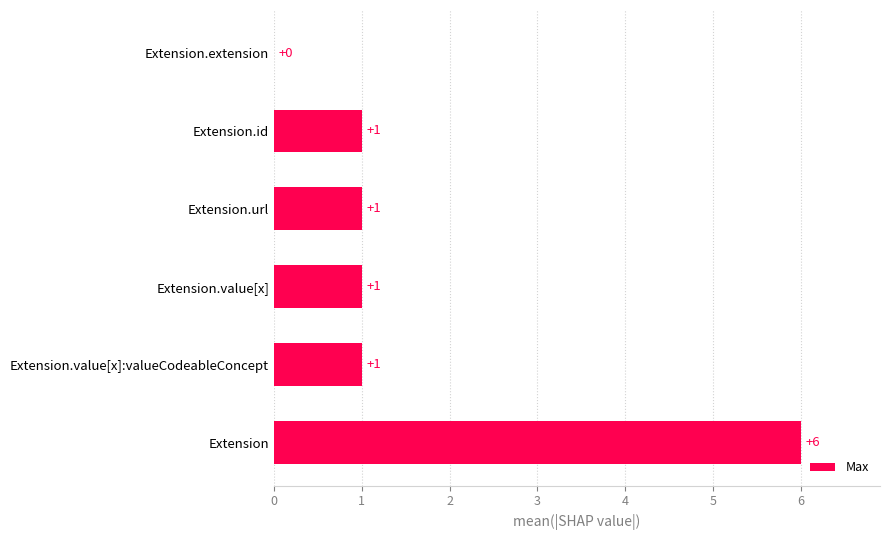

What is the maximum value shown in the chart?

6